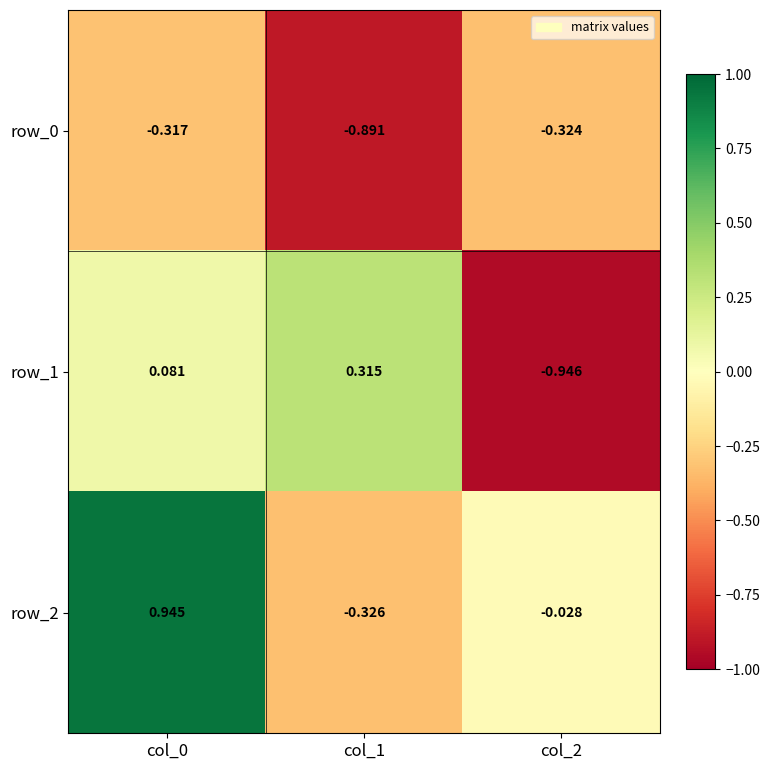

Is the value of row_0 at col_0 greater than the value of row_1 at col_0?

No